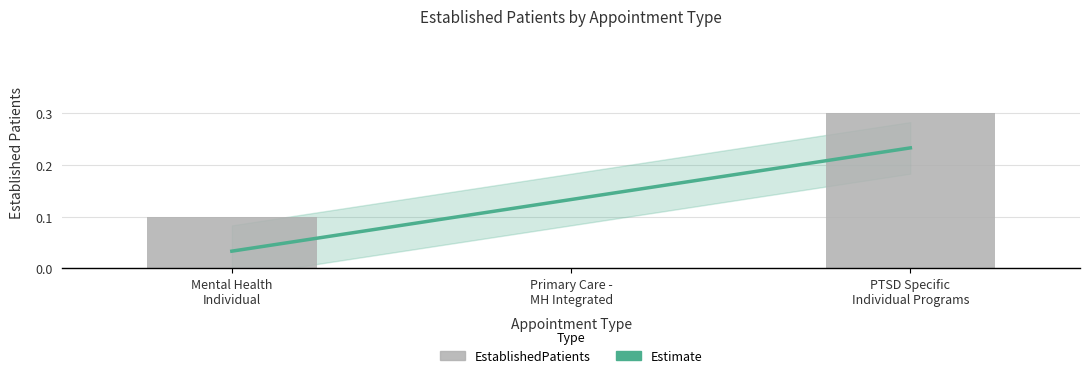

At which category does the chart reach its minimum across all series?

Primary Care - MH Integrated